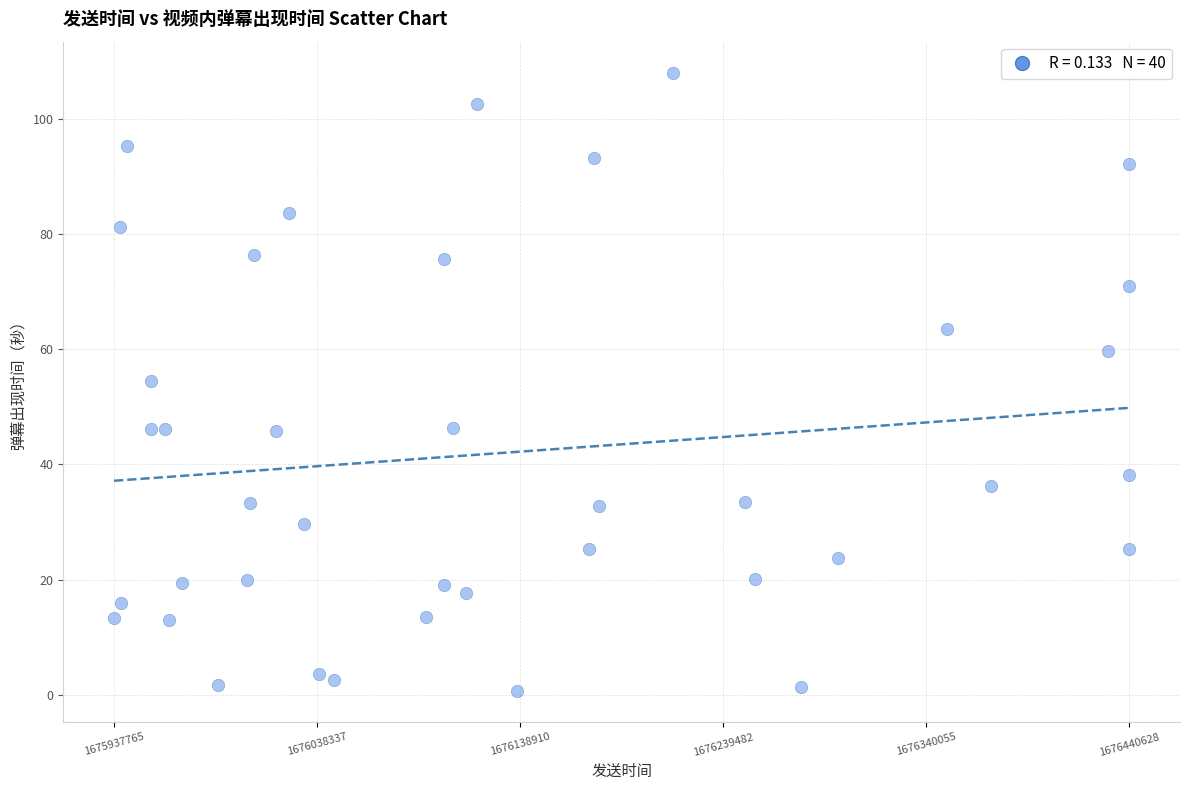

What is the range of Y values (max minus min)?

107.3